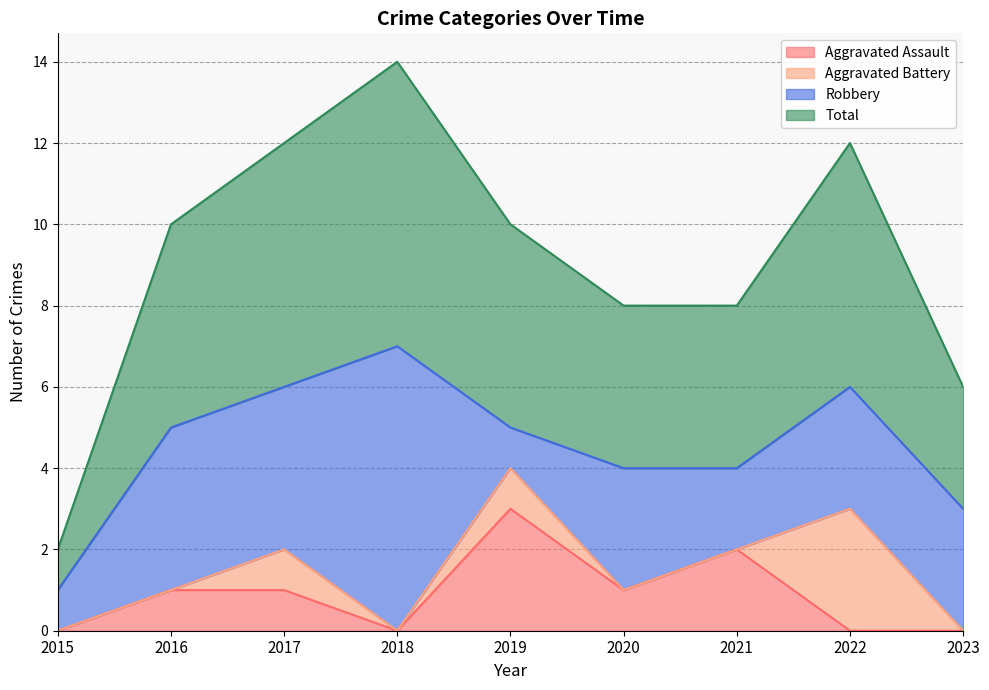

Which series has the largest total across all categories?

Total